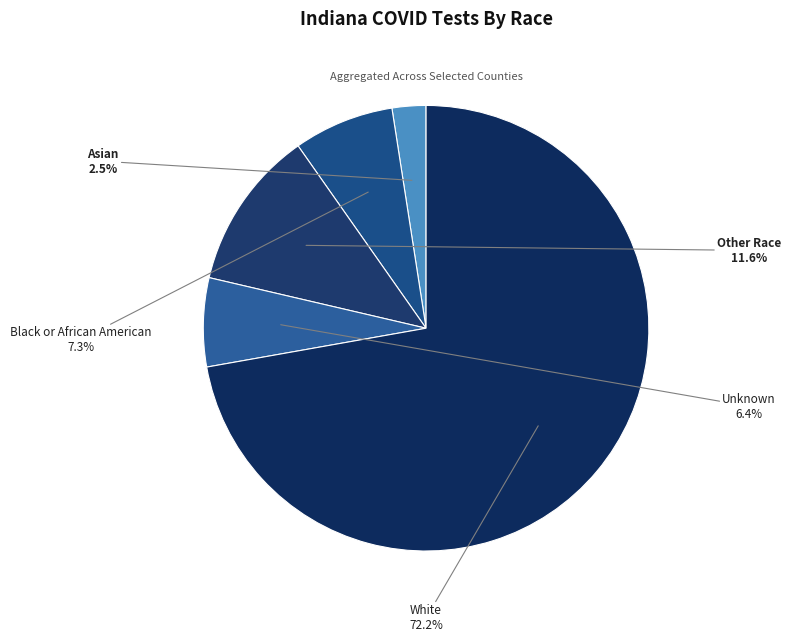

Which category accounts for the majority?

White